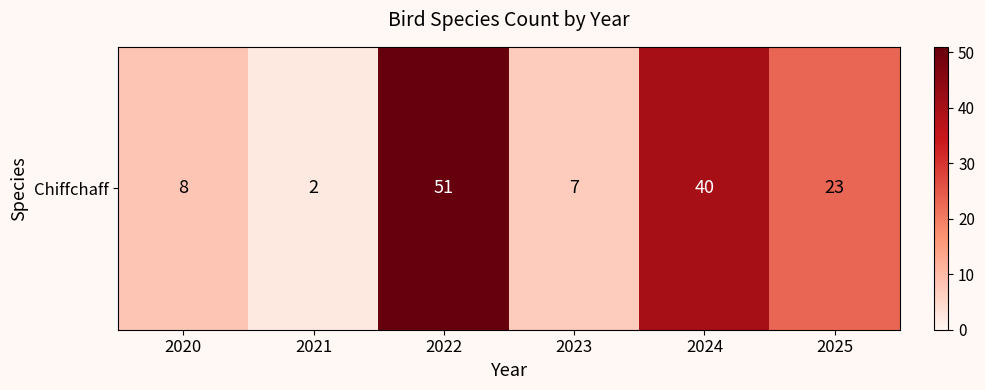

What is the difference between the values at 2020 and 2025?

15